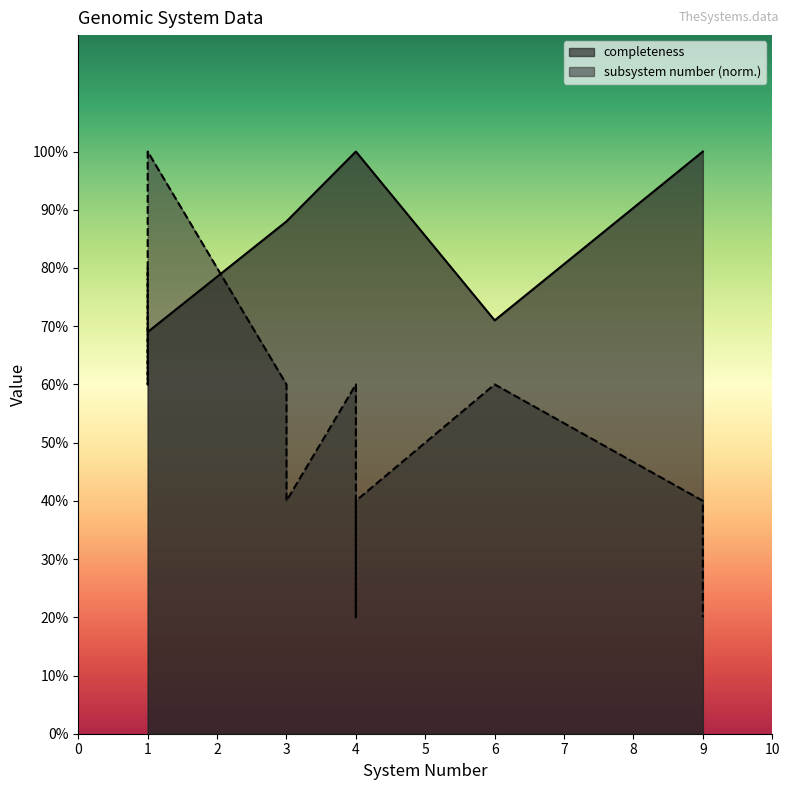

What is the maximum value for subsystem number?

1.0